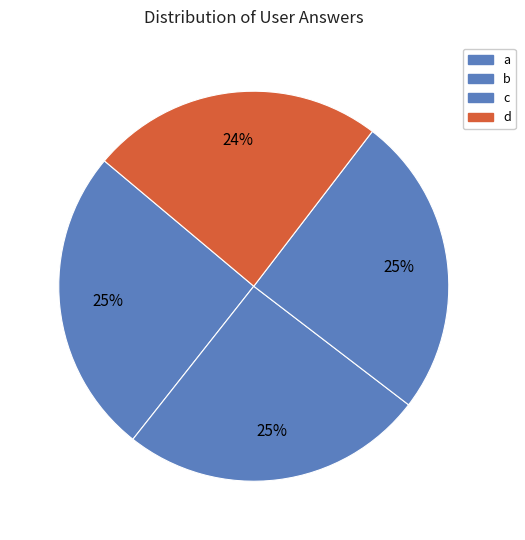

What percentage is NOT represented by c?

75.0%